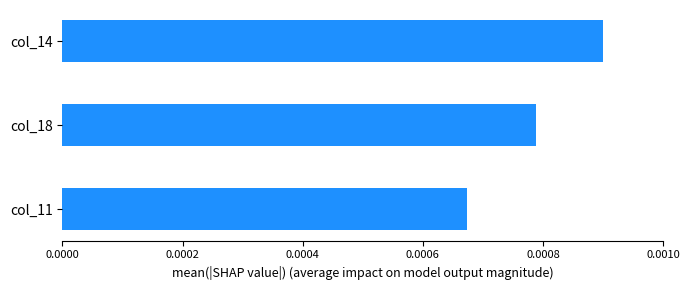

List the labels in order of value, largest first.

col_14, col_18, col_11